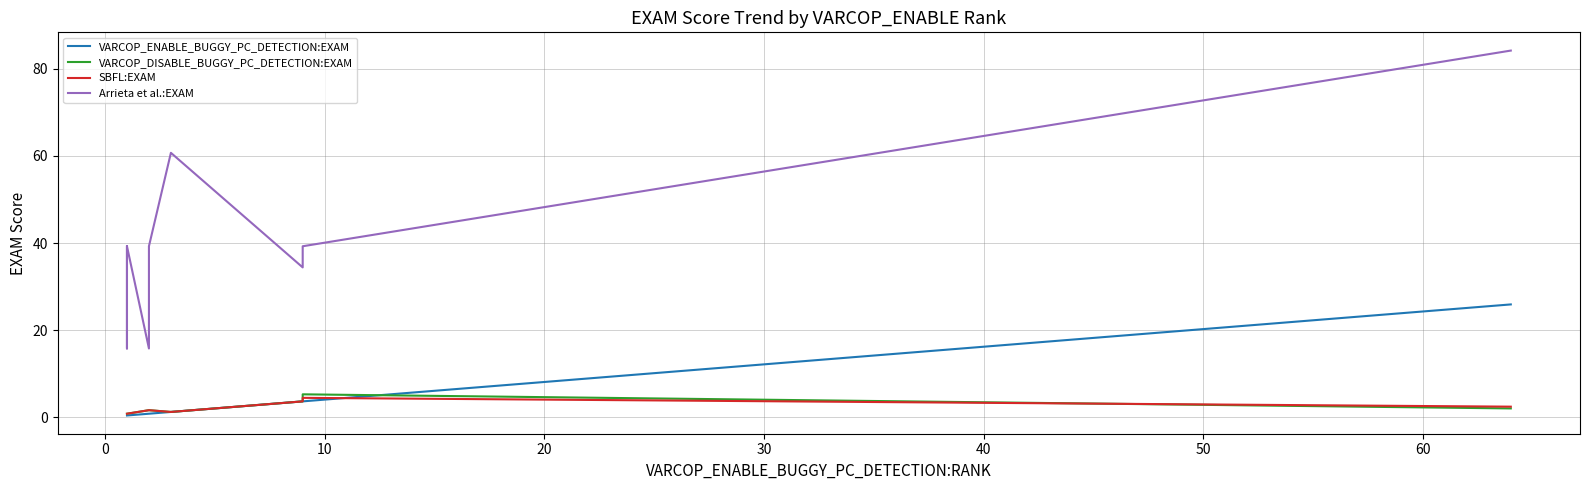

Reading left to right, extract all data points from this chart.

VARCOP_ENABLE_BUGGY_PC_DETECTION:EXAM: 0.4	0.4	0.4	0.4	0.4	0.4	0.4	0.4	0.4	0.8	0.8	1.2	3.6	3.6	3.6	25.9
VARCOP_DISABLE_BUGGY_PC_DETECTION:EXAM: 0.8	0.8	0.8	0.8	0.8	0.8	0.8	0.8	0.8	1.6	1.6	1.2	3.6	3.6	5.3	2.0
SBFL:EXAM: 0.8	0.8	0.8	0.8	0.8	0.8	0.8	0.8	0.8	1.6	1.6	1.2	3.6	3.6	4.5	2.4
Arrieta et al.:EXAM: 39.3	39.3	39.3	15.8	15.8	15.8	15.8	39.3	39.3	15.8	39.3	60.7	34.4	34.4	39.3	84.2